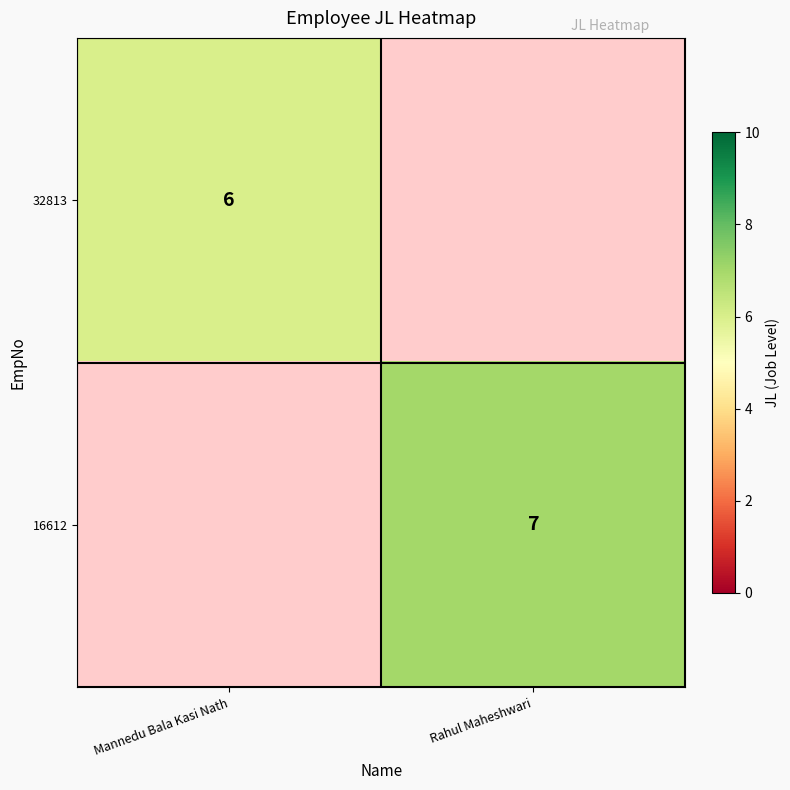

Is the value of 16612 at Rahul Maheshwari greater than the value of 32813 at Mannedu Bala Kasi Nath?

Yes